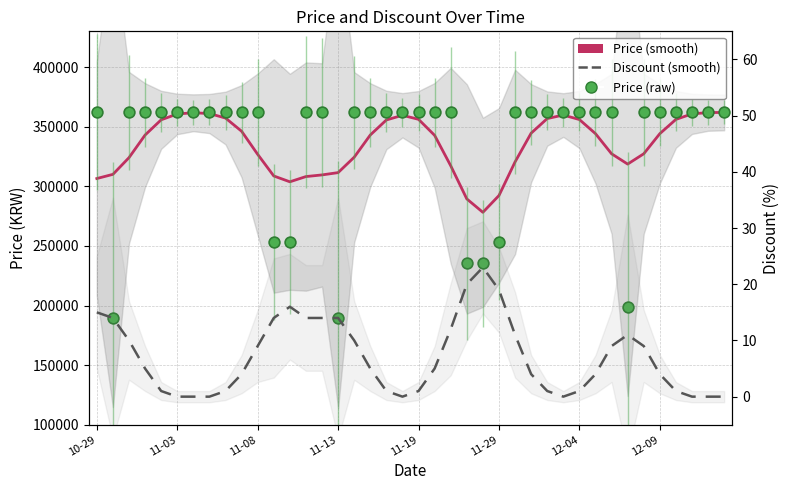

Which series reaches the minimum Y coordinate?

Discount (smooth)